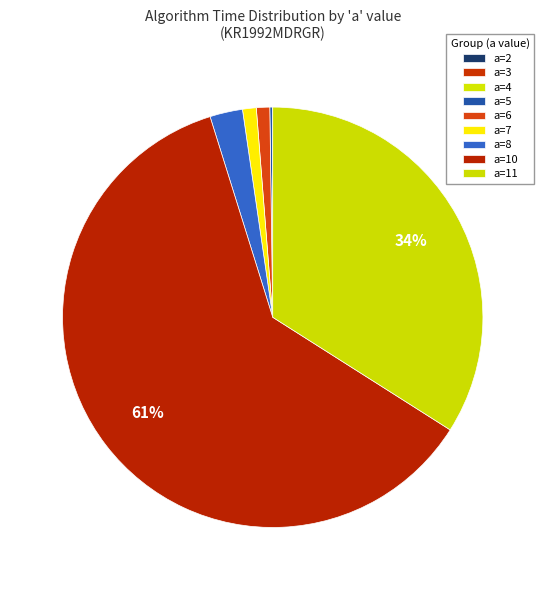

True or false: a=5 accounts for 1% of the total.

False